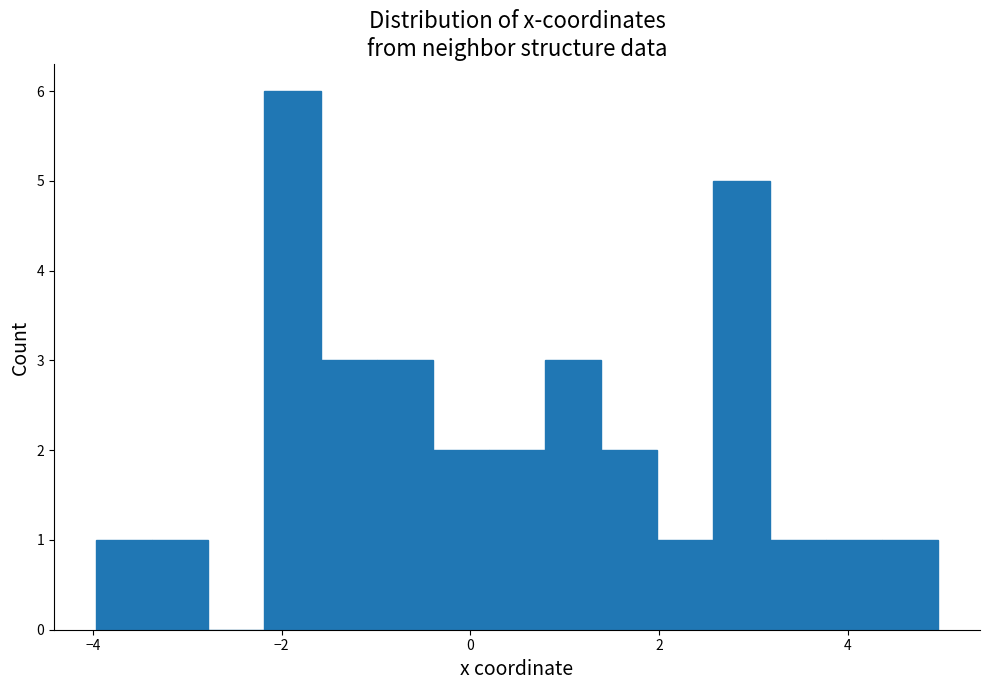

Around what value on the x-axis is the tallest bar? Give the approximate position of its centre, as read against the axis.

-1.8